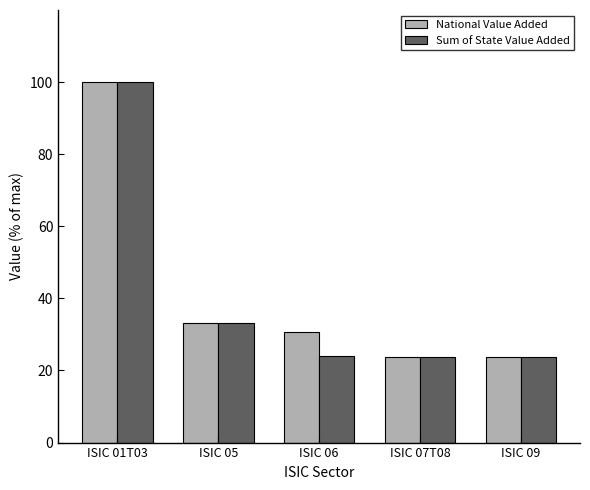

What is the label of the 3rd bar from the left?

ISIC 06